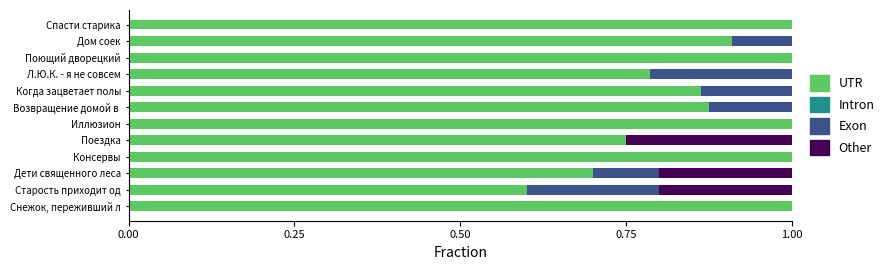

Which category has the highest value in the UTR series?

Поющий дворецкий